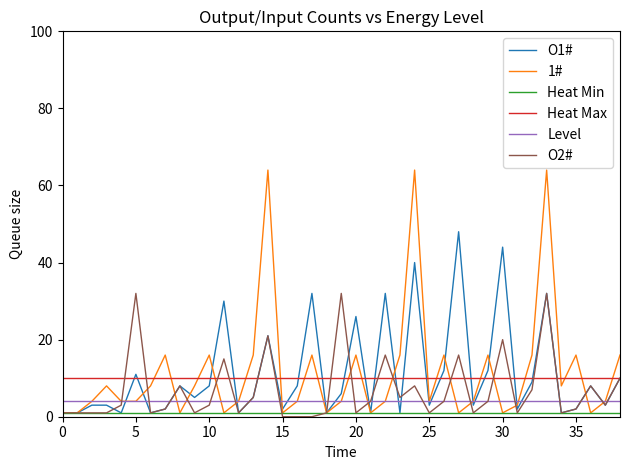

True or false: O2# has more than 1 interior local peaks.

True